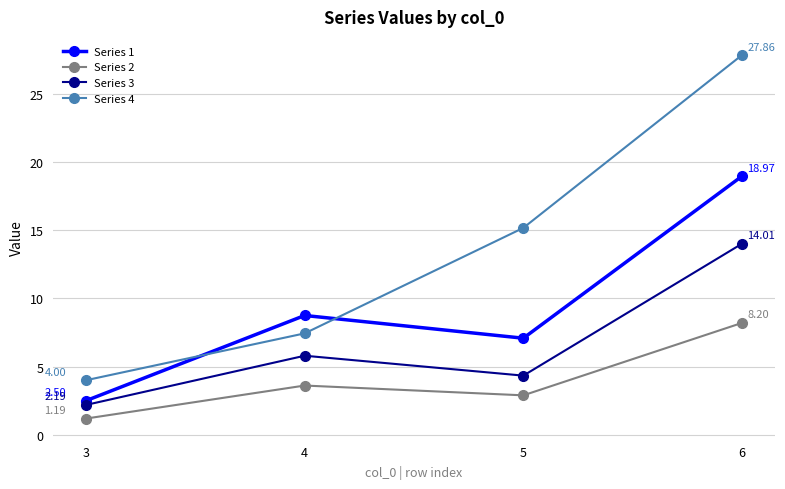

What is the total value across all series at 3?

9.9